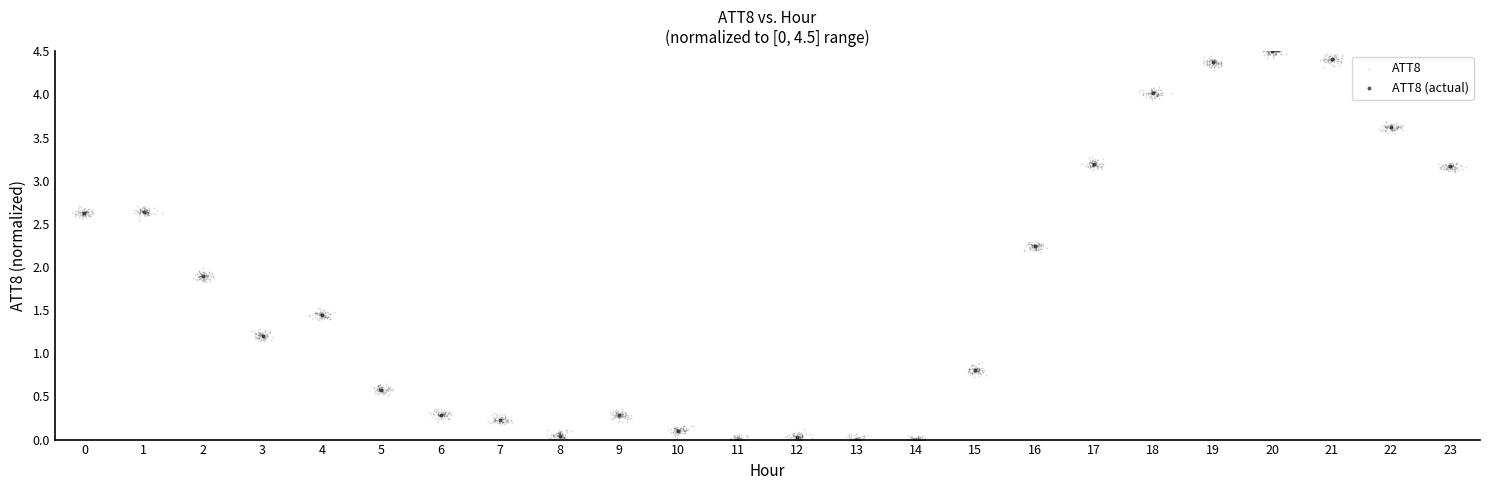

What are all the series names shown in the legend?

ATT8, ATT8 (actual)